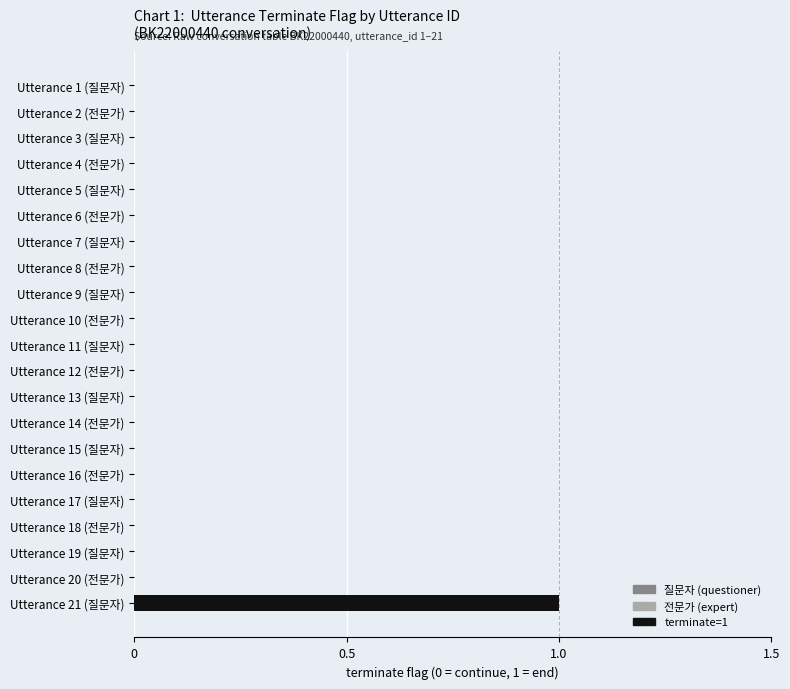

Is it true that the value at Utterance 2 (전문가) is 1?

False